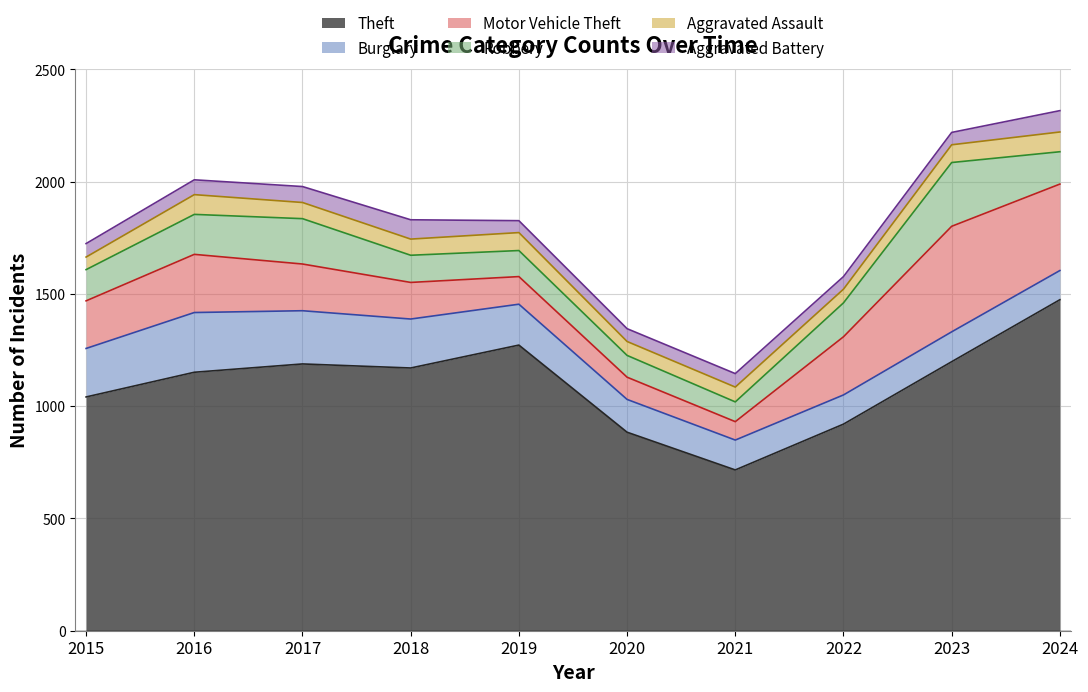

The value of Theft at 2021 is 484. True or false?

False